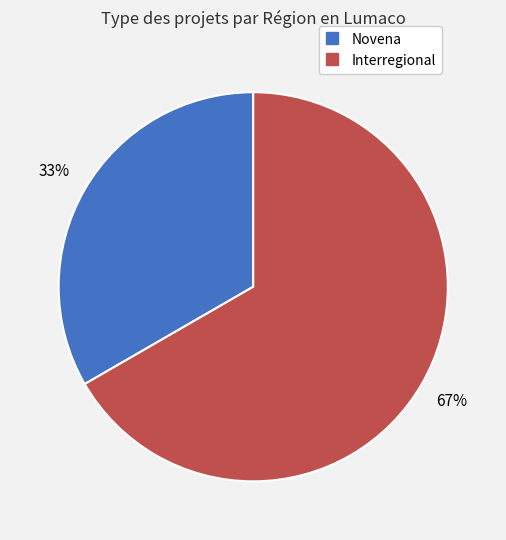

Which category has the biggest portion of the pie?

Interregional